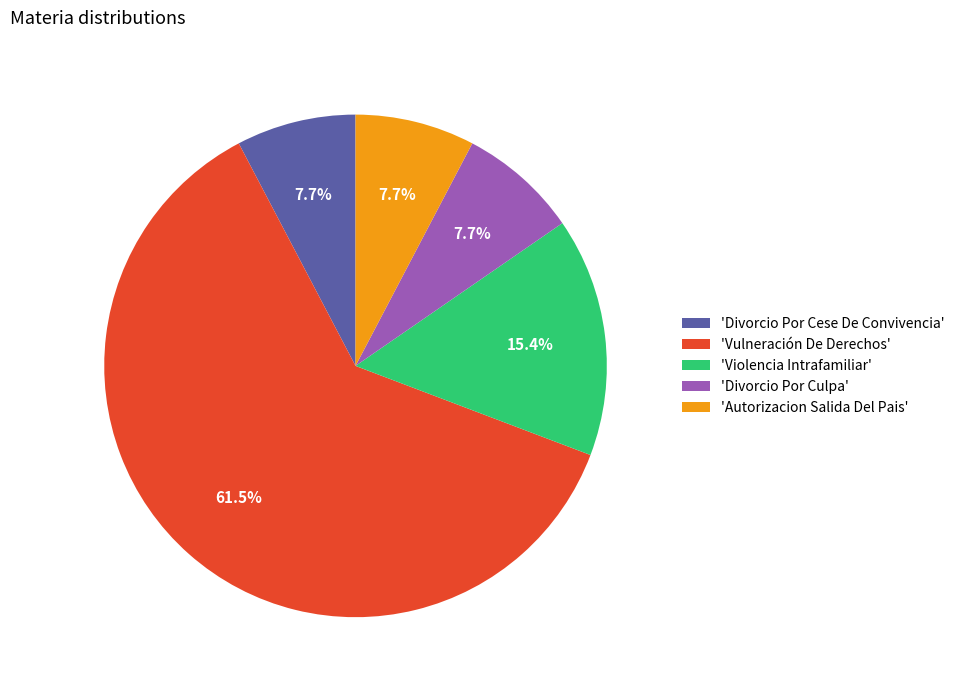

What is the majority slice?

'Vulneración De Derechos'